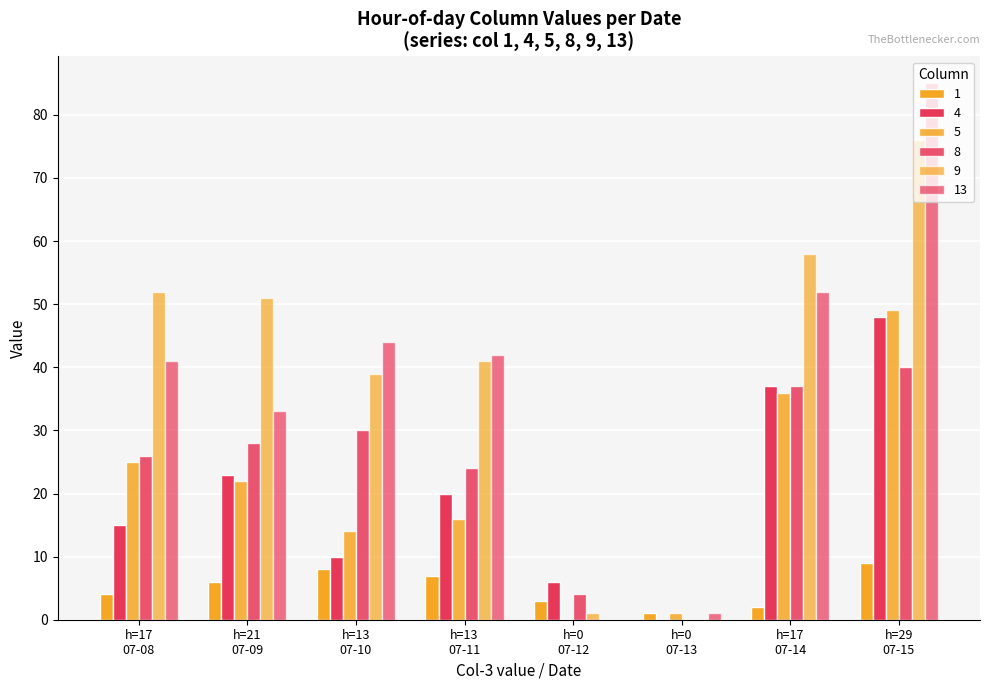

Reading left to right, extract all data points from this chart.

1: 17=4	21=6	13=8	13=7	0=3	0=1	17=2	29=9
4: 17=15	21=23	13=10	13=20	0=6	0=0	17=37	29=48
5: 17=25	21=22	13=14	13=16	0=0	0=1	17=36	29=49
8: 17=26	21=28	13=30	13=24	0=4	0=0	17=37	29=40
9: 17=52	21=51	13=39	13=41	0=1	0=0	17=58	29=76
13: 17=41	21=33	13=44	13=42	0=0	0=1	17=52	29=85